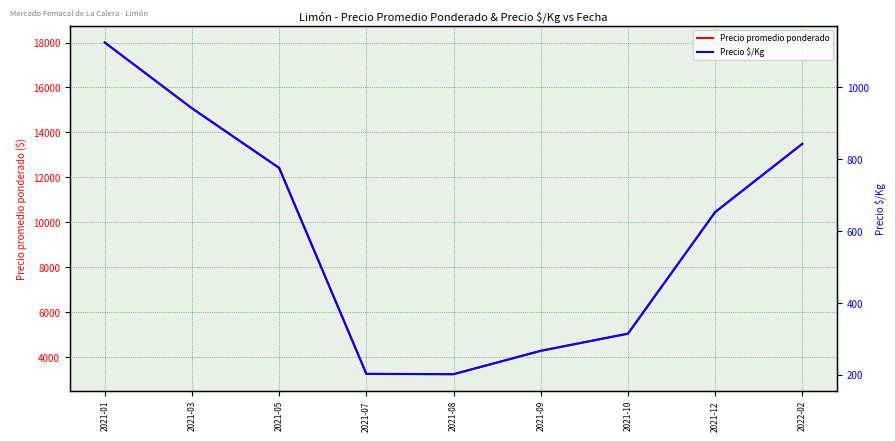

What is the difference between the highest and lowest values at 2021-01?

16875